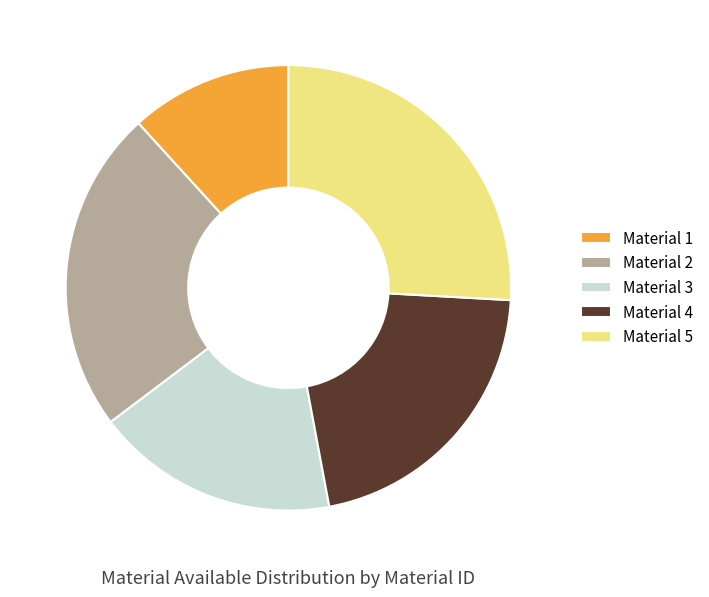

Approximately how many times larger is the value at Material 3 compared to Material 4?

0.8